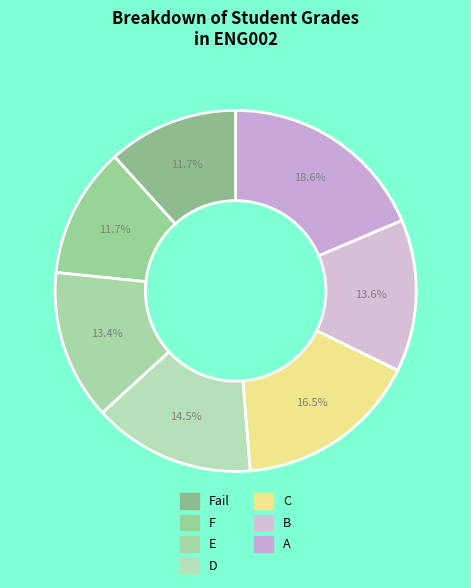

Between A and D, which is larger?

A